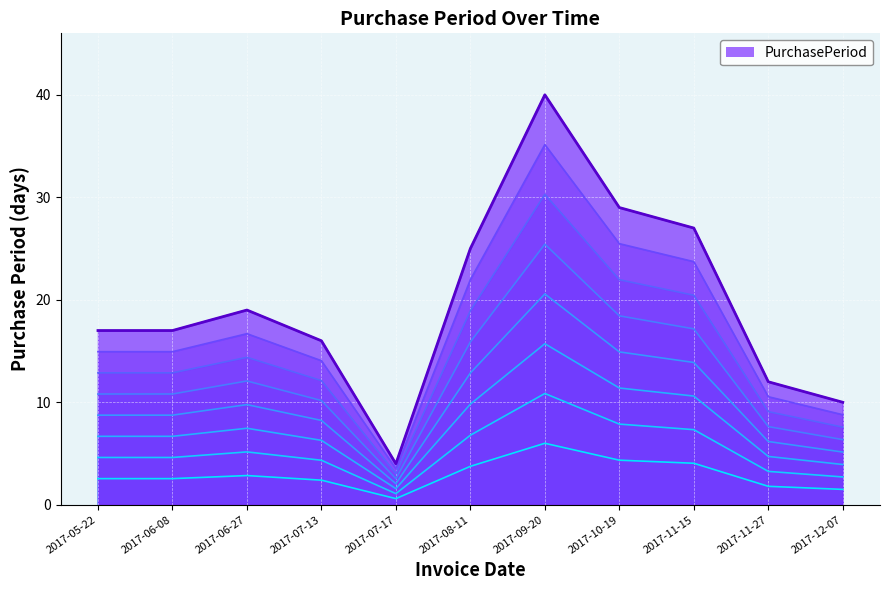

The chart shows a value of 22 at 2017-07-13. True or false?

False